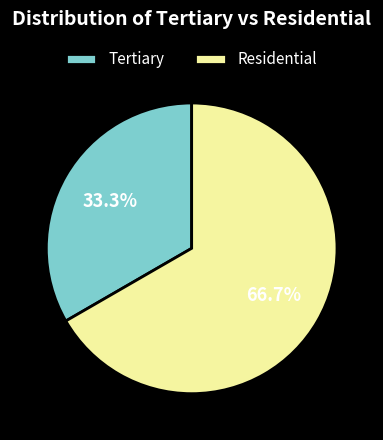

What is the total percentage of Residential and Tertiary?

100.0%